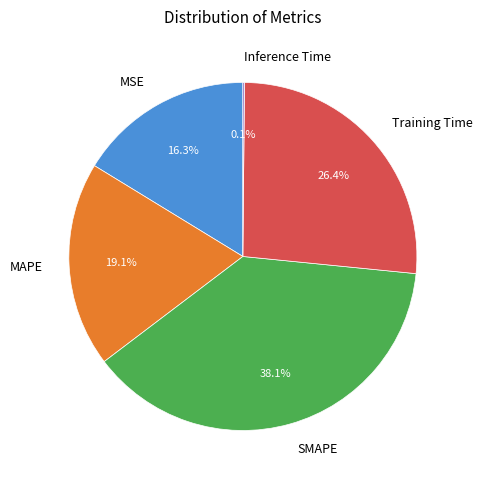

Which slice is the largest?

SMAPE